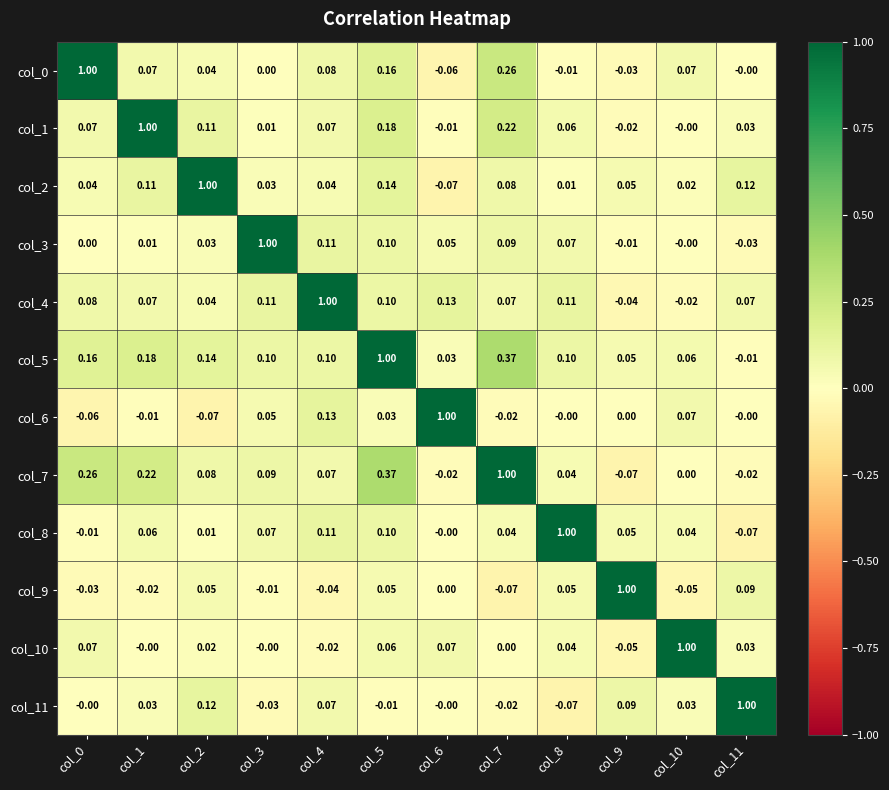

Is the value of col_3 at col_1 greater than the value of col_0 at col_1?

No